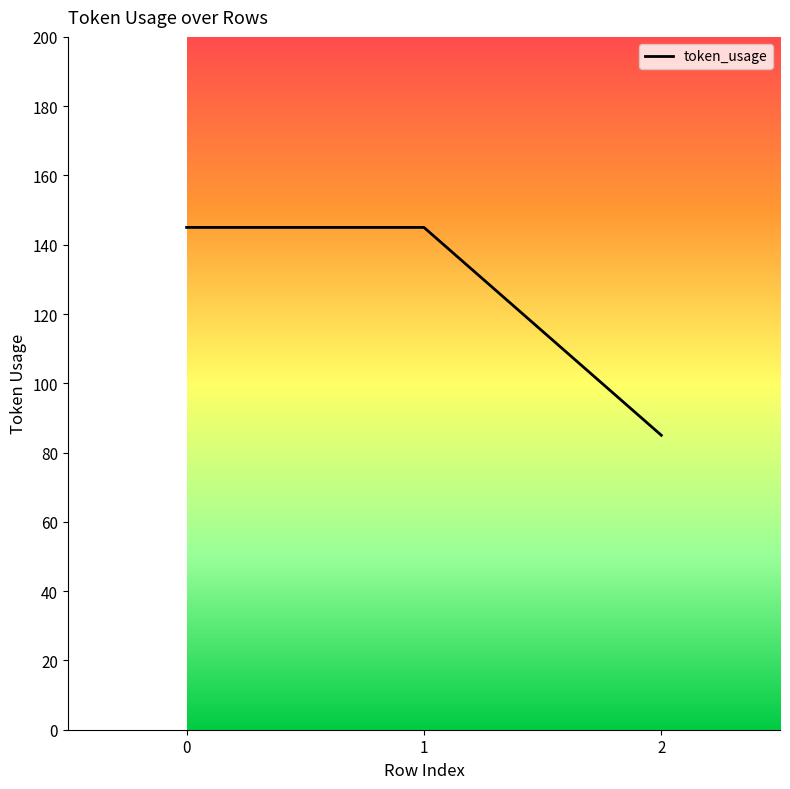

Approximately how many times larger is the value at 2 compared to 0?

0.6